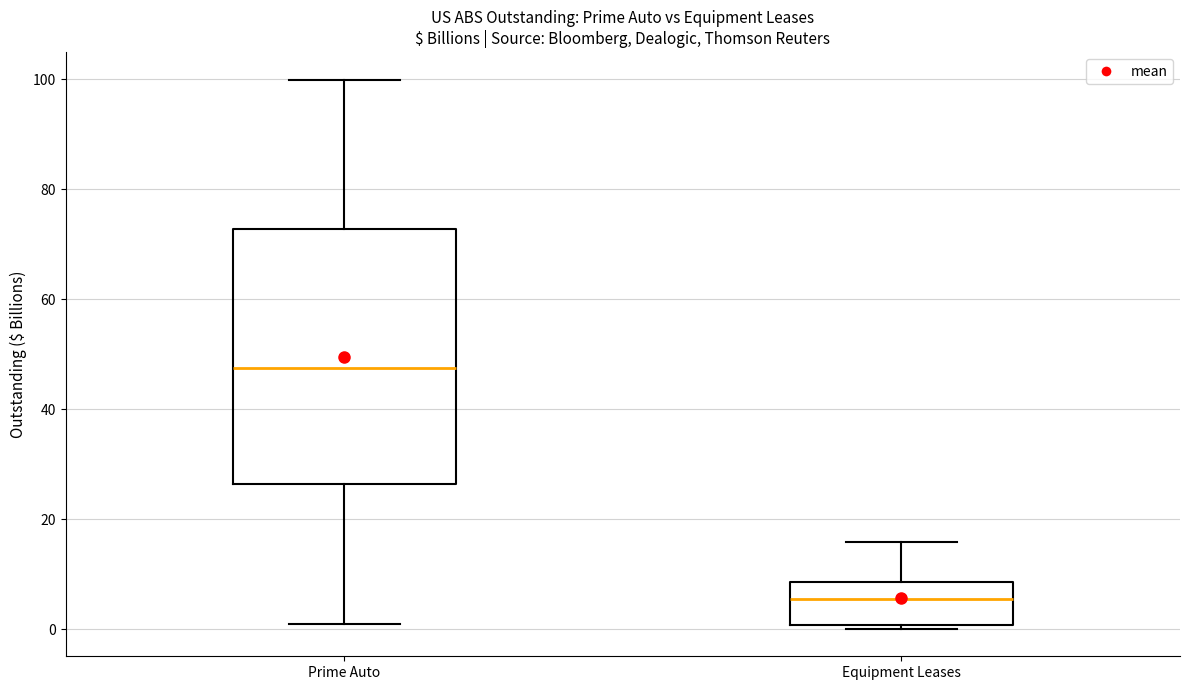

Where does the upper whisker of the box for Equipment Leases end on the y-axis? The values are not printed on the chart, so give them approximately, as read against the axis.

16